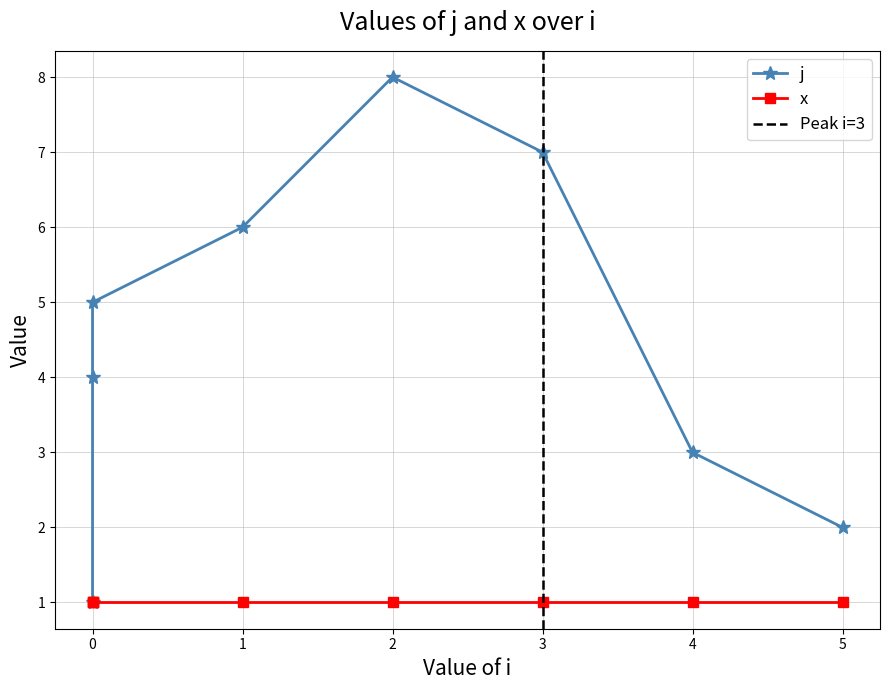

Rank the categories by value from highest to lowest.

2, 3, 1, 0, 0, 4, 5, 0